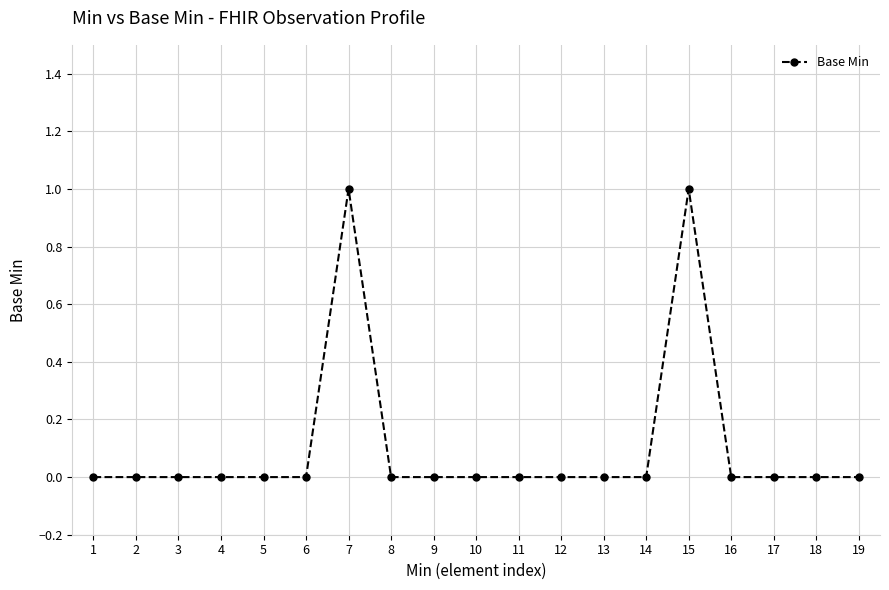

Reading left to right, what are all the values shown in this chart?

0	0	0	0	0	0	1	0	0	0	0	0	0	0	1	0	0	0	0